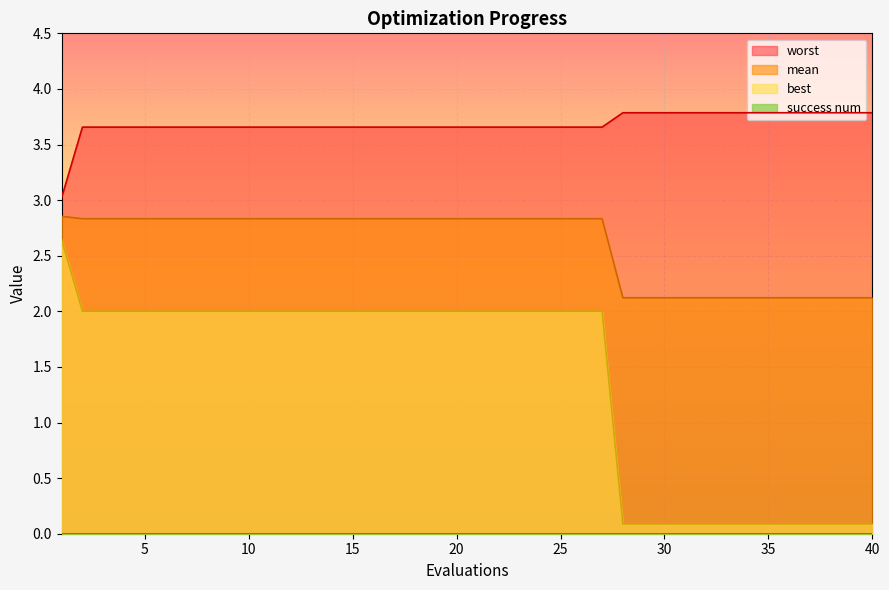

True or false: mean and worst intersect in this chart.

False